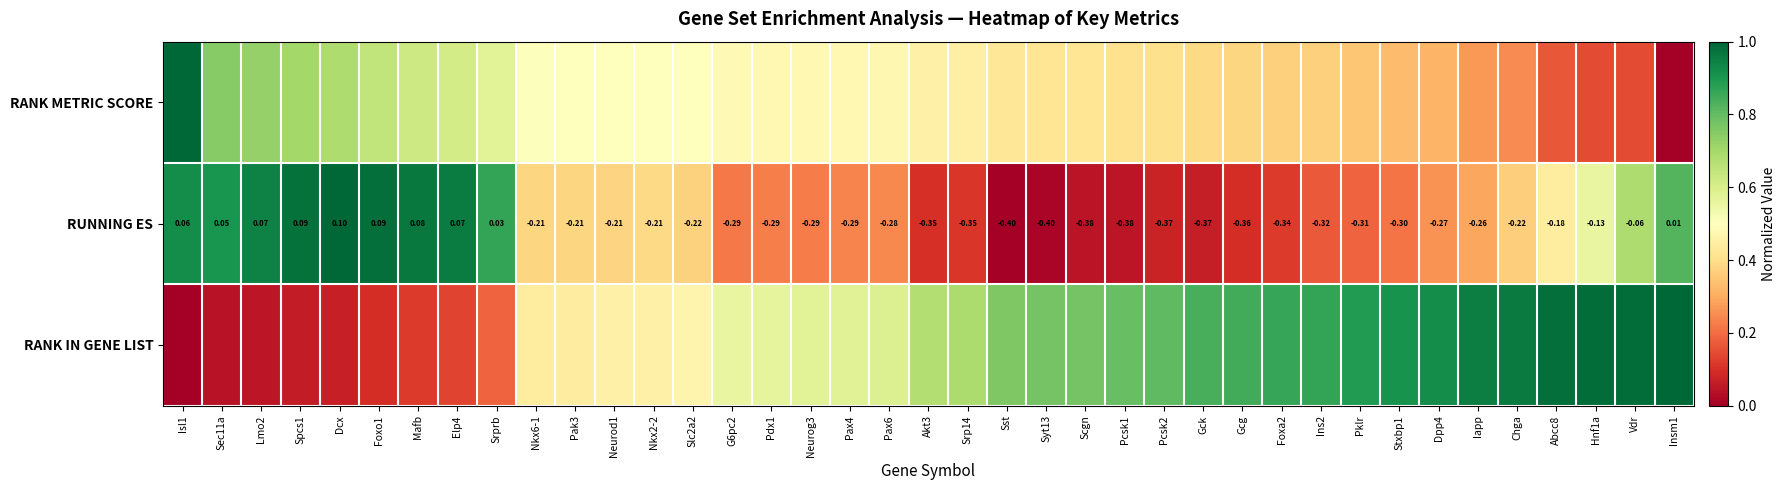

What is the sum of the RANK IN GENE LIST values at Akt3 and Abcc8?

1.7